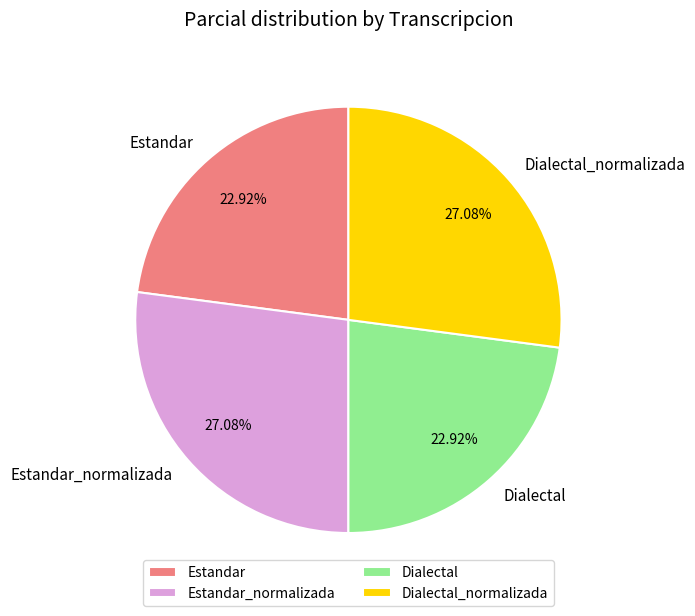

Does Estandar_normalizada represent more than half of the total?

No